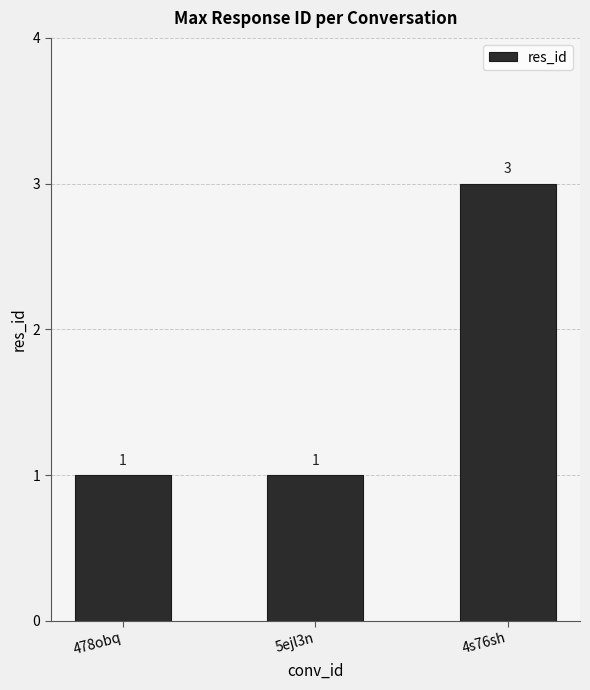

What position from the right is 478obq?

3